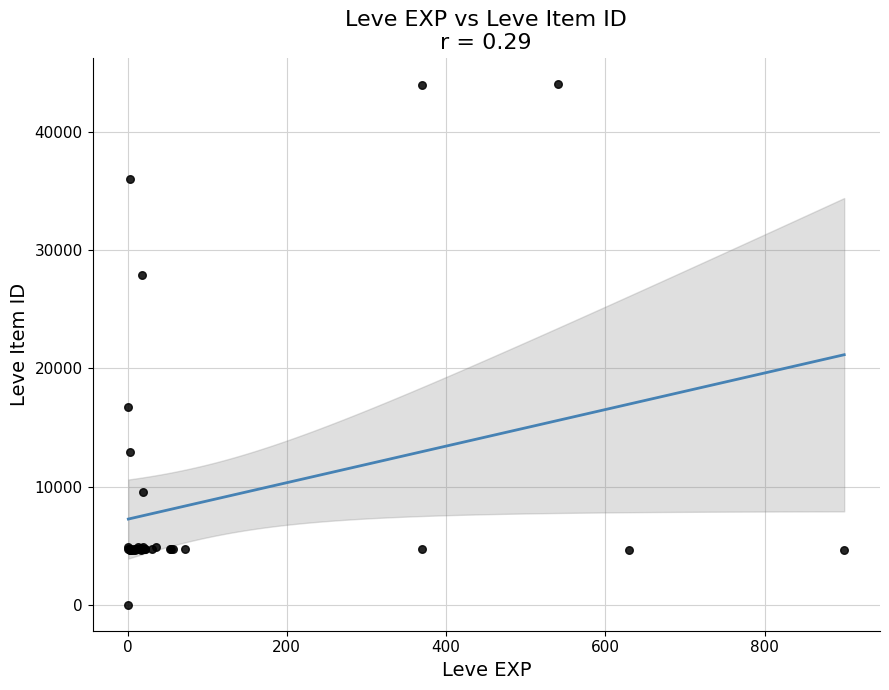

What Y value in the scatter plot is closest to 22050?

16734